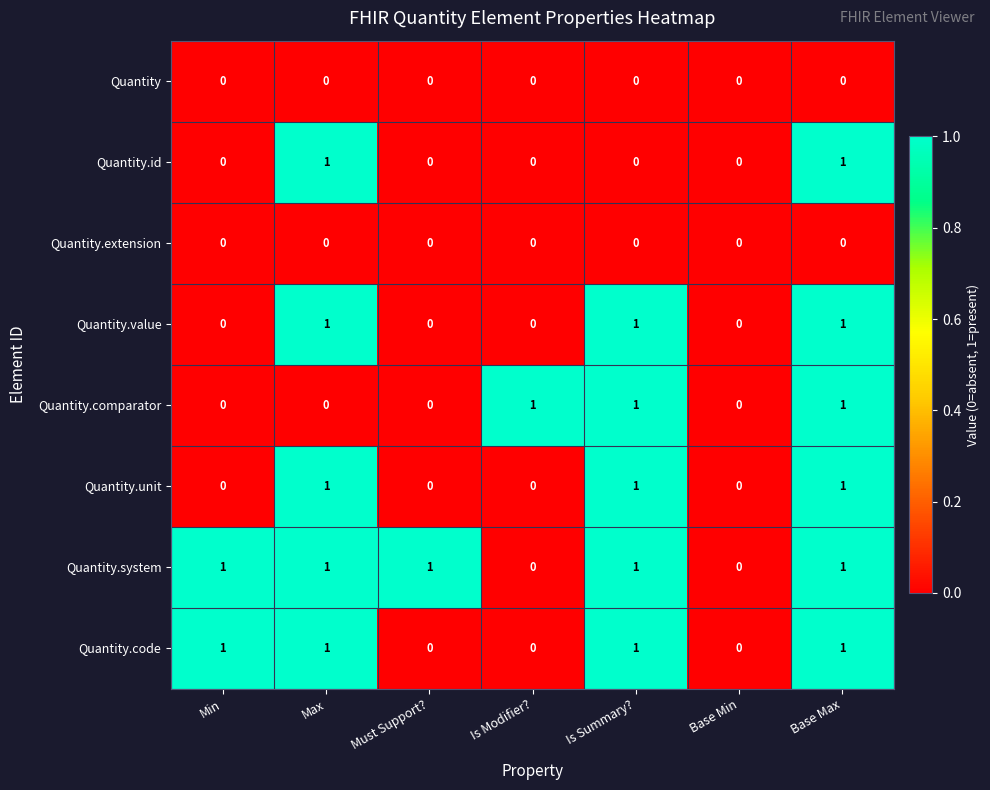

How many Quantity.unit values are between 0 and 1?

7